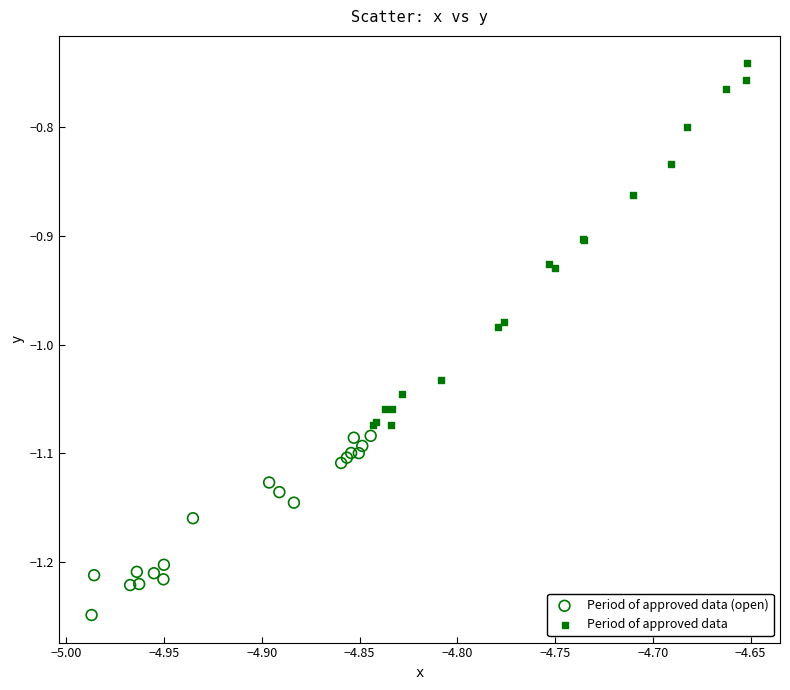

Which series contains the lowest Y value?

Period of approved data (open)